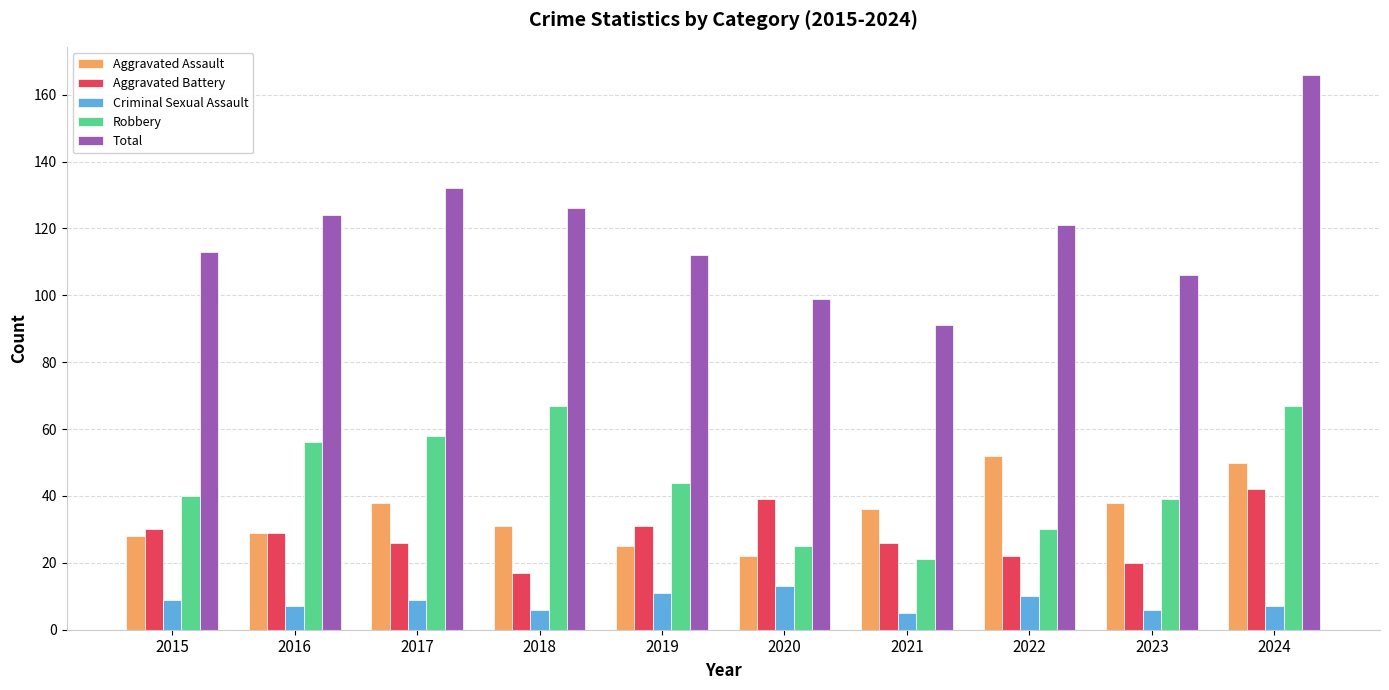

The Robbery series shows 11 at 2020. True or false?

False